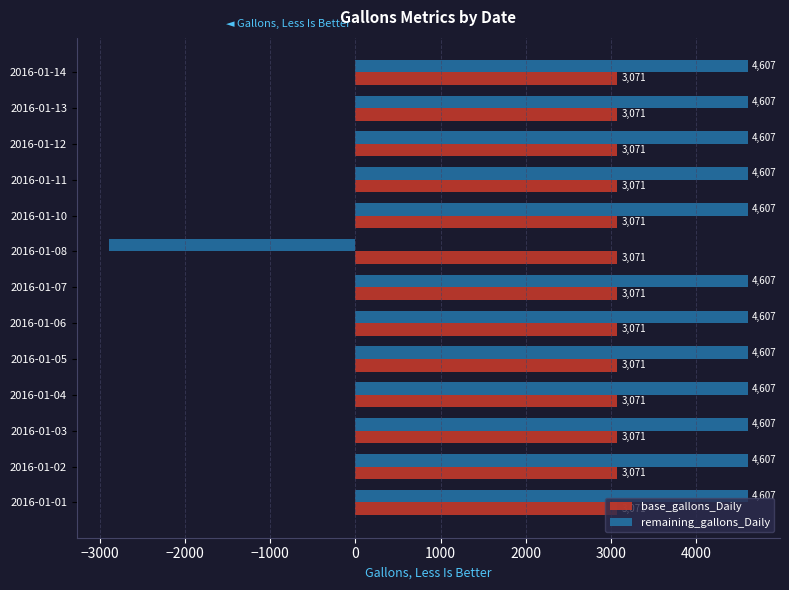

What is the sum of all base_gallons_Daily values?

39923